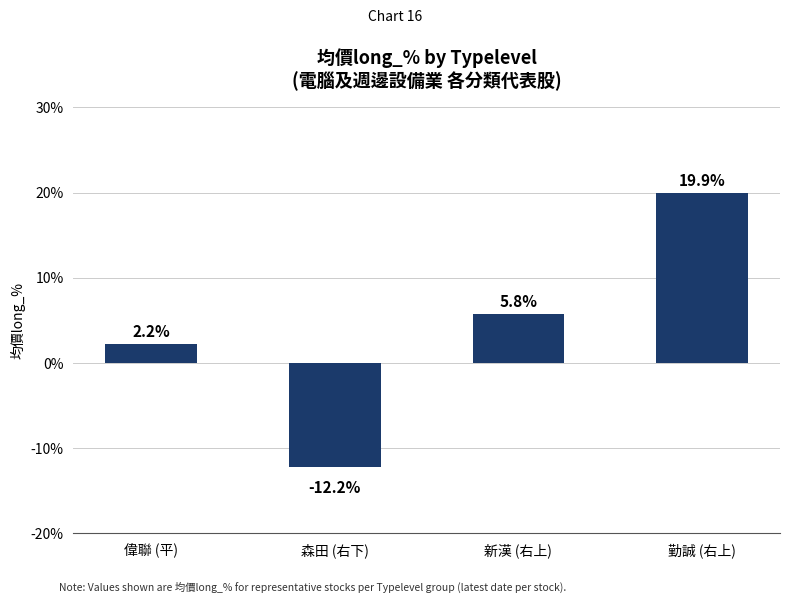

What is the average value?

3.9